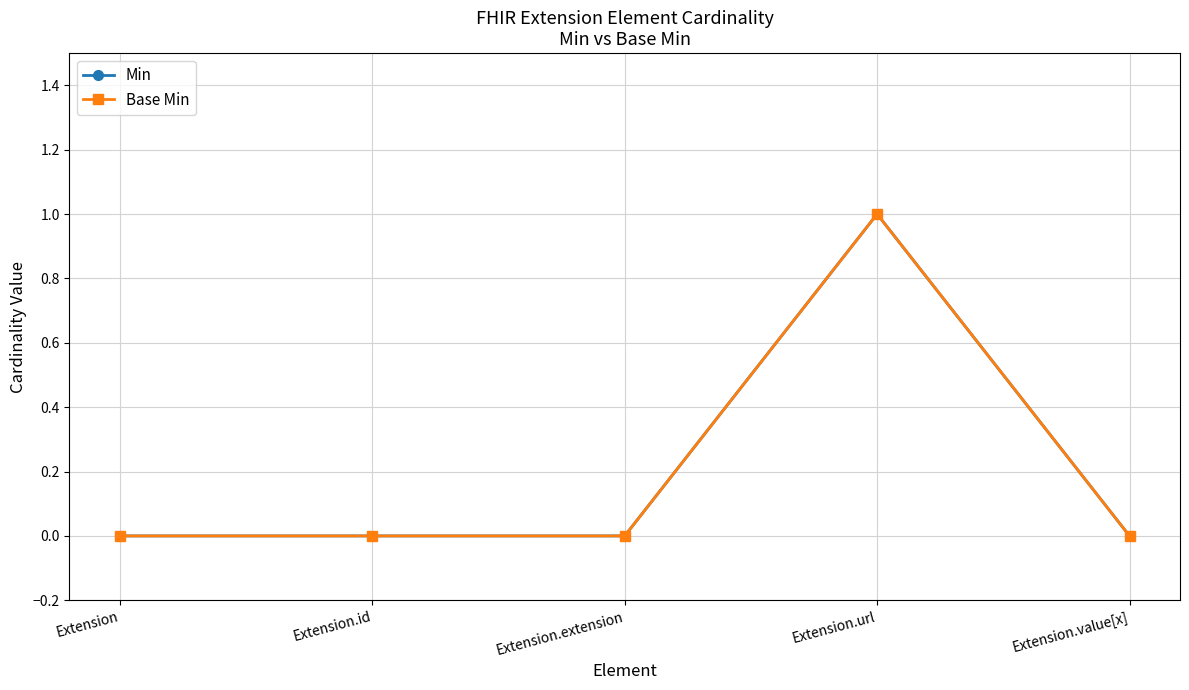

Reading right to left, what are all the values shown in this chart?

Min: Extension.value[x]=0	Extension.url=1	Extension.extension=0	Extension.id=0	Extension=0
Base Min: Extension.value[x]=0	Extension.url=1	Extension.extension=0	Extension.id=0	Extension=0